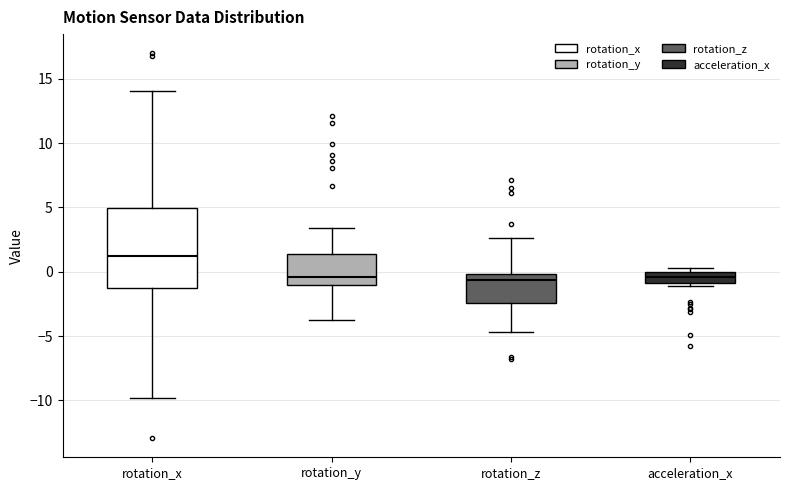

Reading left to right, read every box against the y-axis: the position of its median line, the range the box covers, and the ends of its whiskers. The values are not printed on the chart, so give them approximately, as read against the axis.

rotation_x: median 1.5, box -1.5 to 5.0, whiskers -10.0 to 14.0
rotation_y: median -0.5, box -1.0 to 1.5, whiskers -4.0 to 3.5
rotation_z: median -0.5, box -2.5 to 0.0, whiskers -4.5 to 2.5
acceleration_x: median -0.5, box -1.0 to 0.0, whiskers -1.0 (just below the box's lower edge) to 0.5